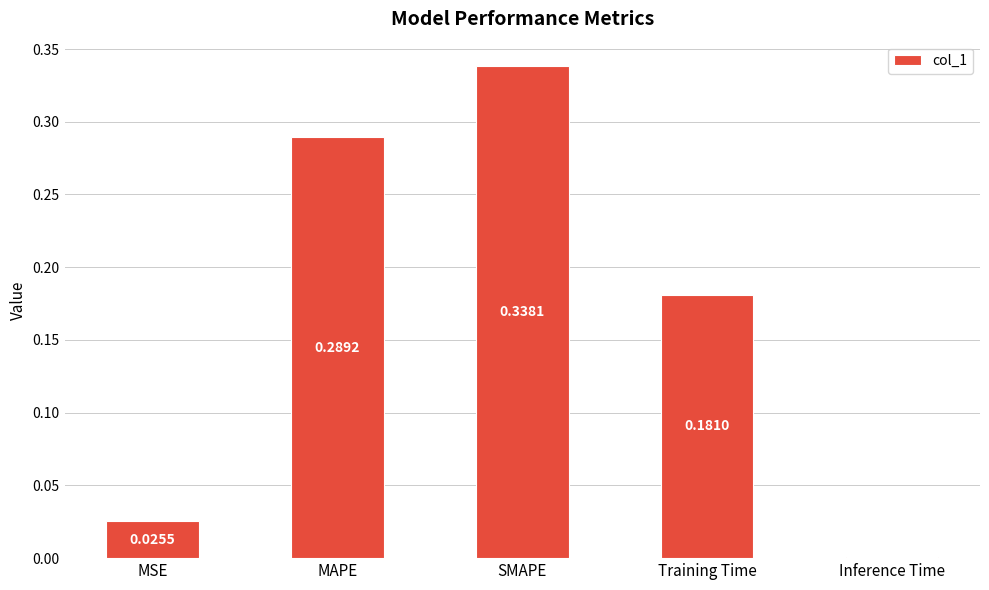

What is the change in value from Training Time to Inference Time?

-0.2